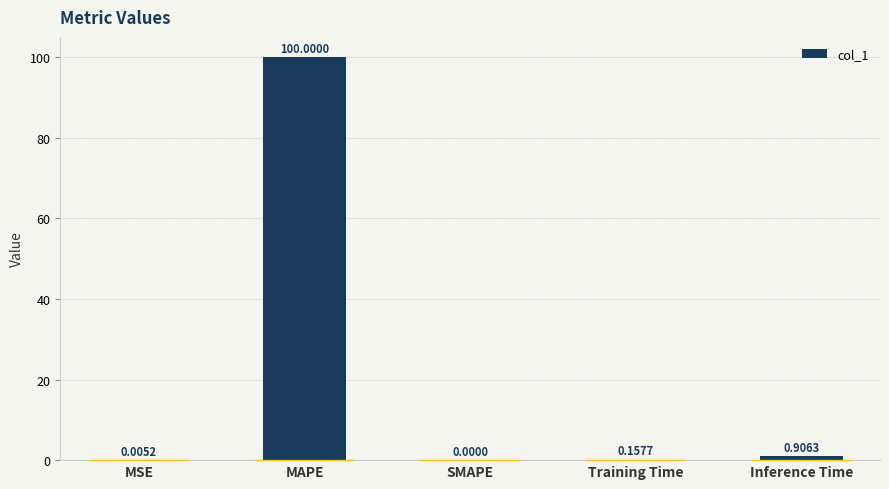

What is the sum of all values?

101.1